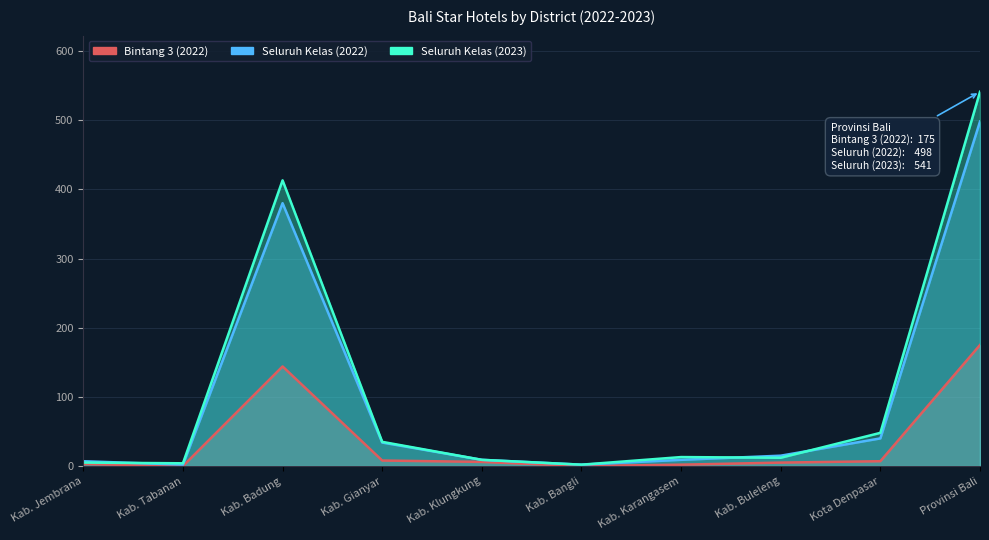

Where is the first local minimum for Seluruh Kelas (2022)?

Kab. Tabanan